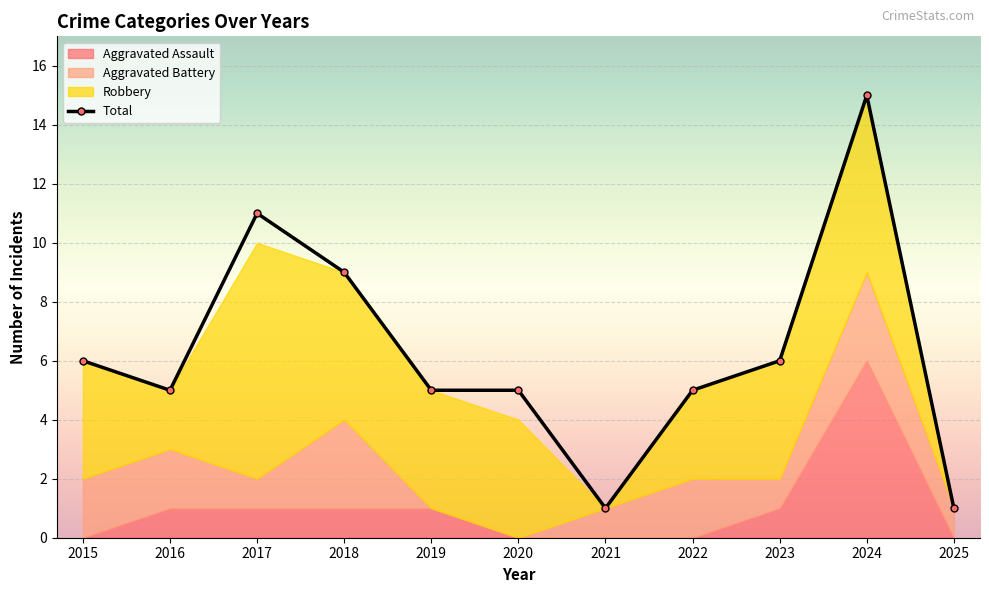

What is the minimum value shown in the chart?

1